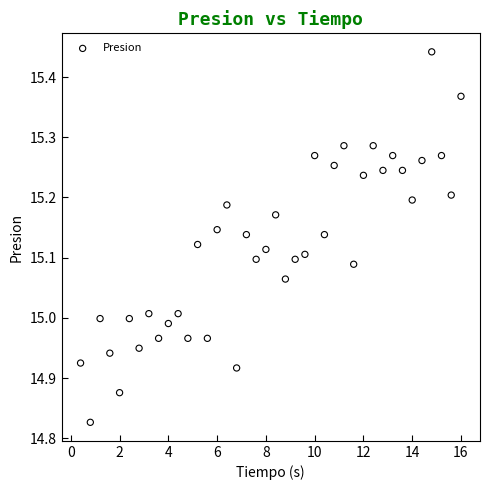

What is the range of X values (max minus min)?

15.6